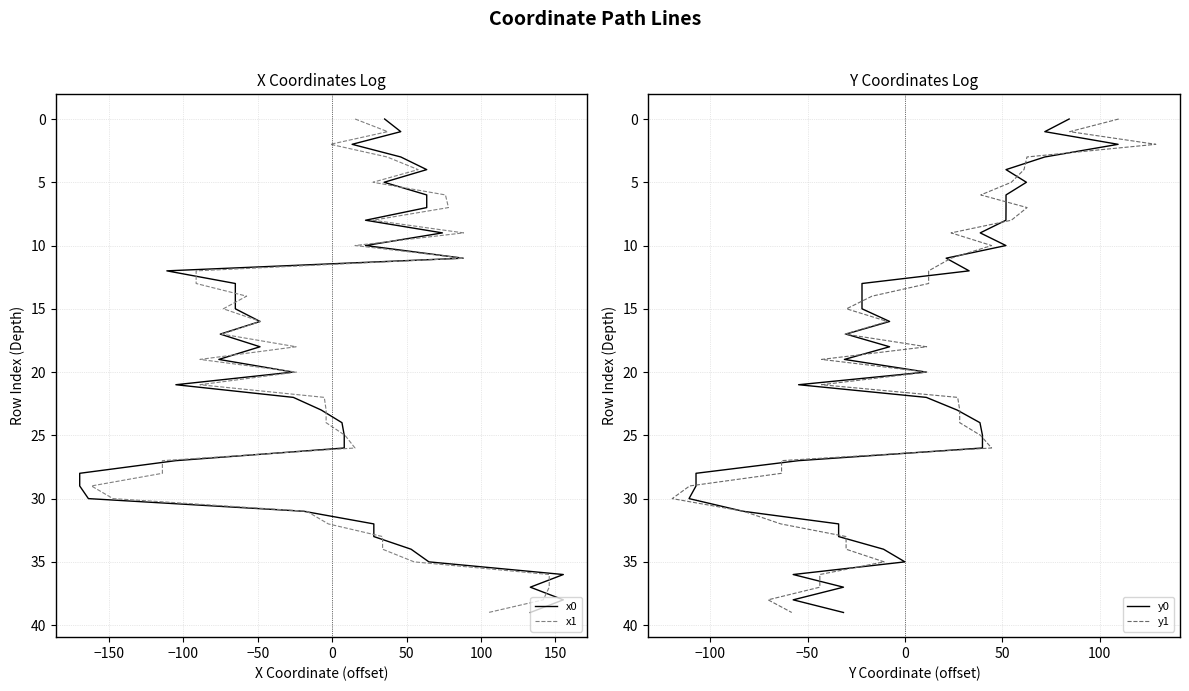

Count the number of categories in the chart.

40